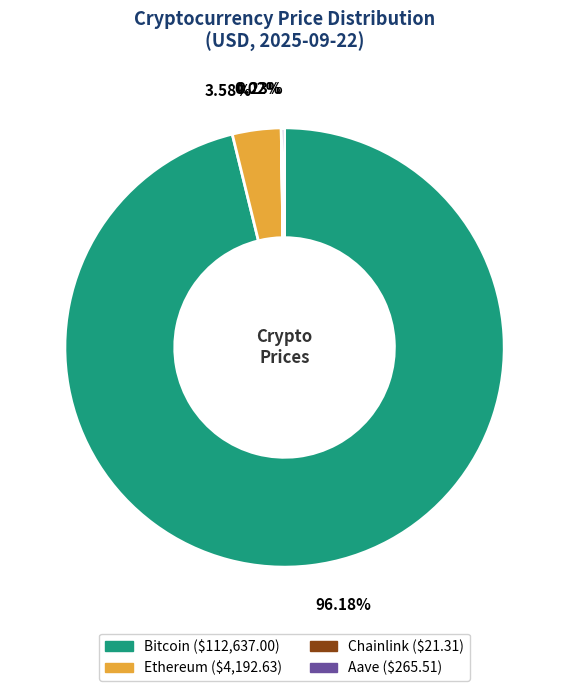

Which category has the biggest portion of the pie?

Bitcoin